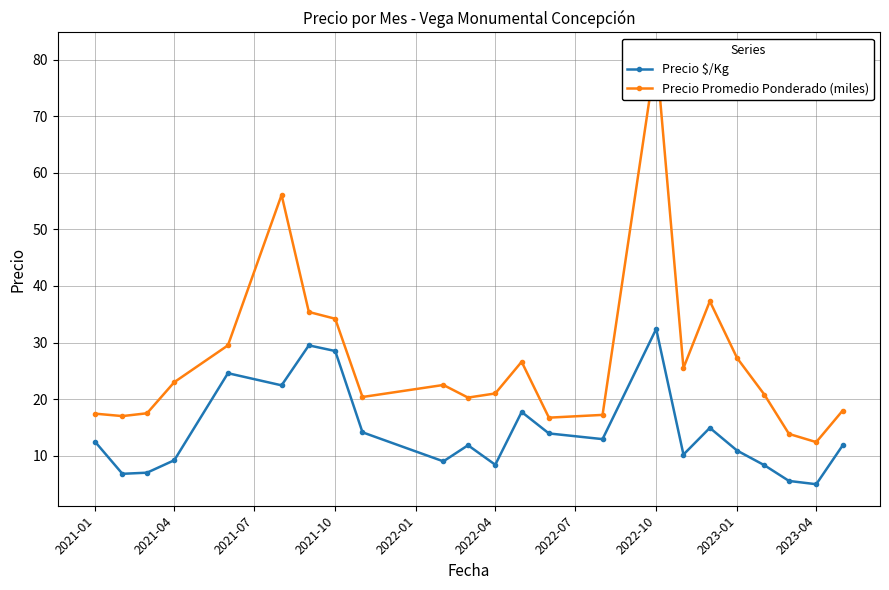

What is the maximum value shown in the chart?

81.0